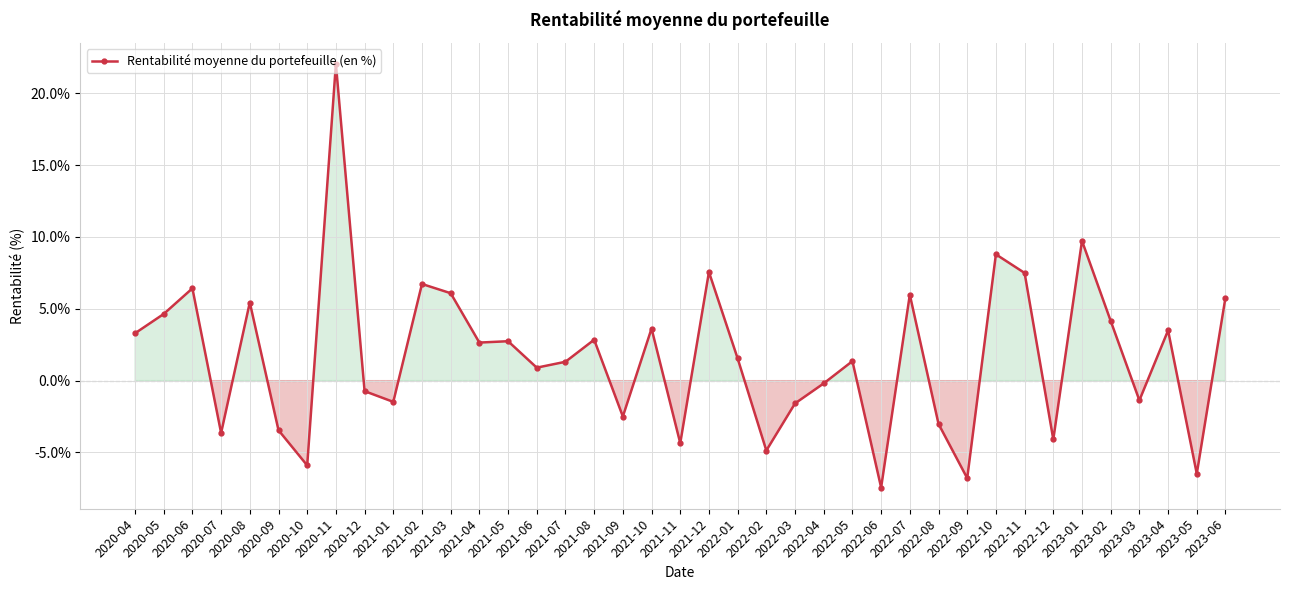

Does the chart have visible grid lines?

Yes